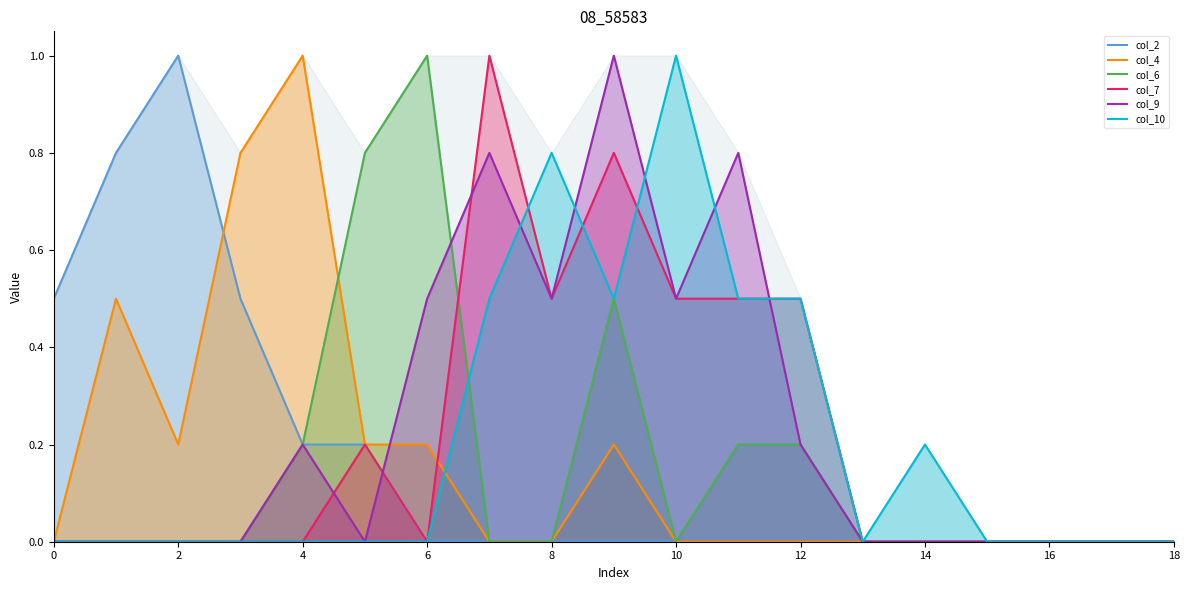

What is the maximum value shown in the chart?

1.0